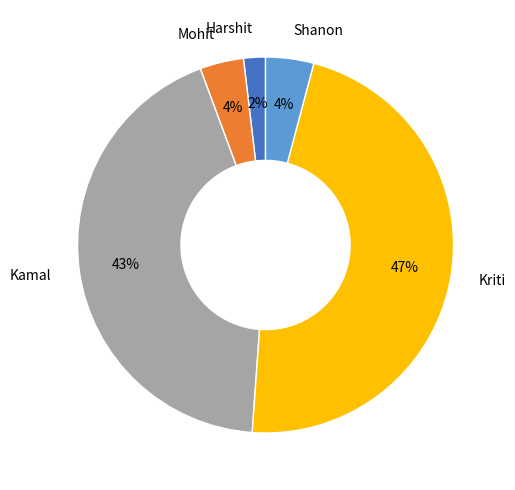

What is the smallest slice in the pie chart?

Harshit